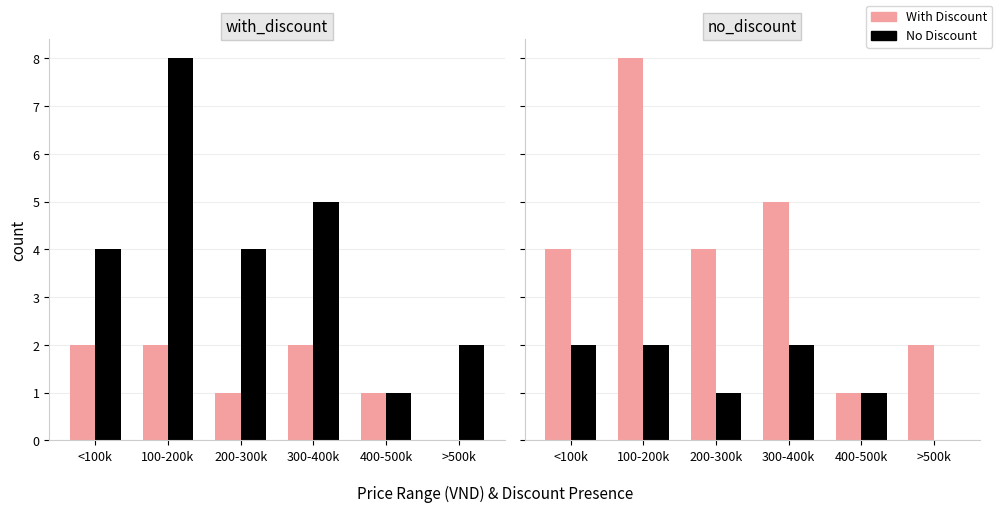

What is the label of the 2nd bar from the right?

400-500k